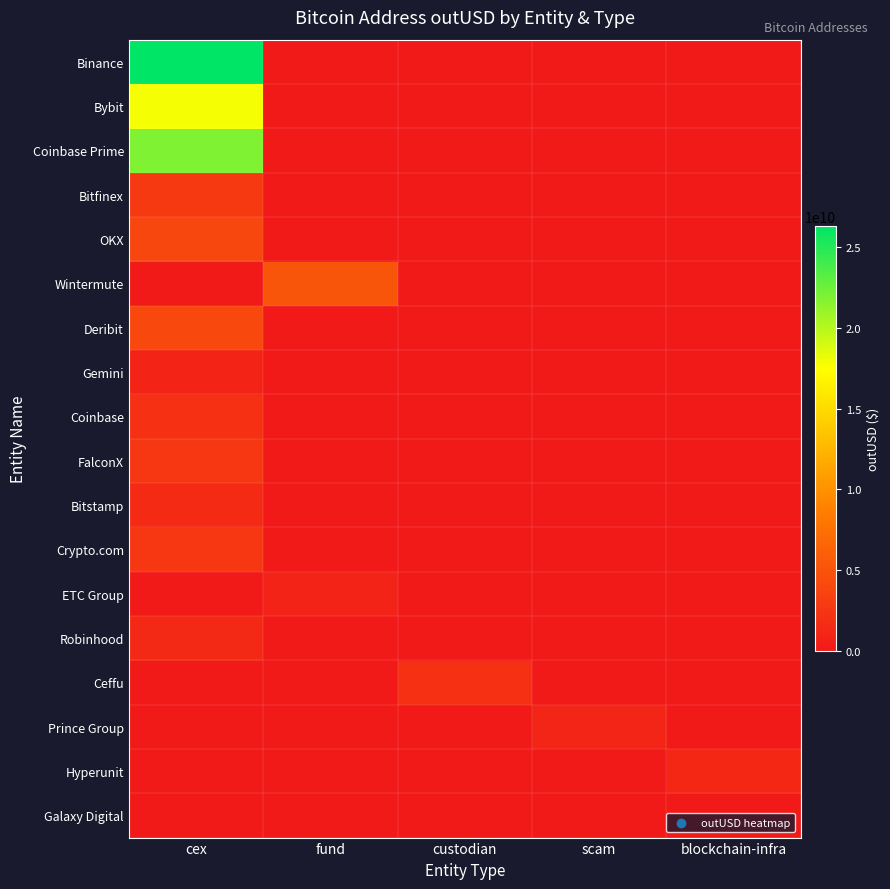

At how many categories does at least one series exceed 12578326860?

1